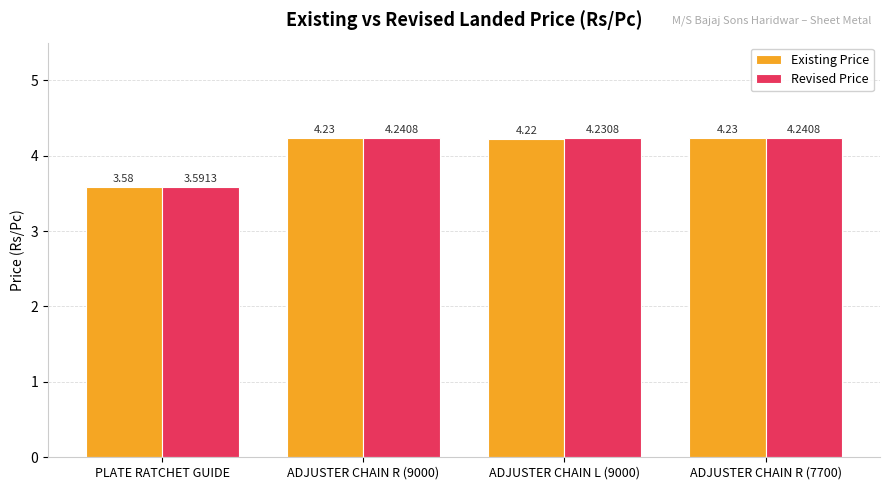

What position from the right is ADJUSTER CHAIN L (9000)?

2